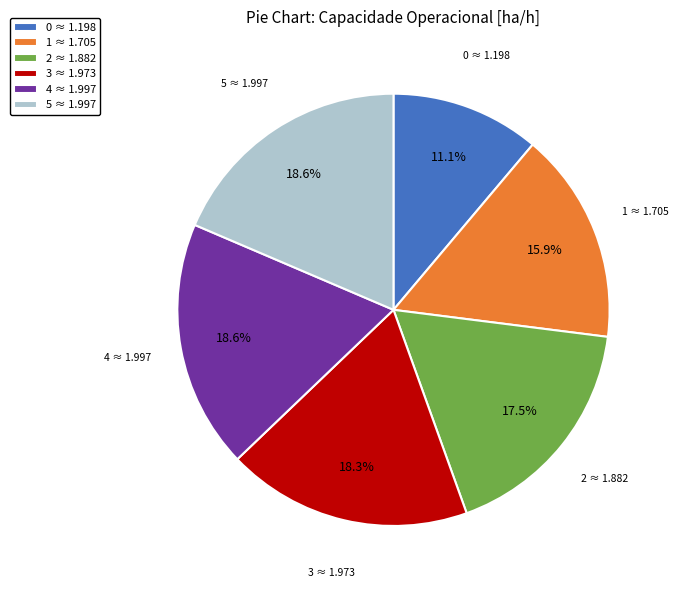

To the nearest percent, what is the average slice percentage?

17%